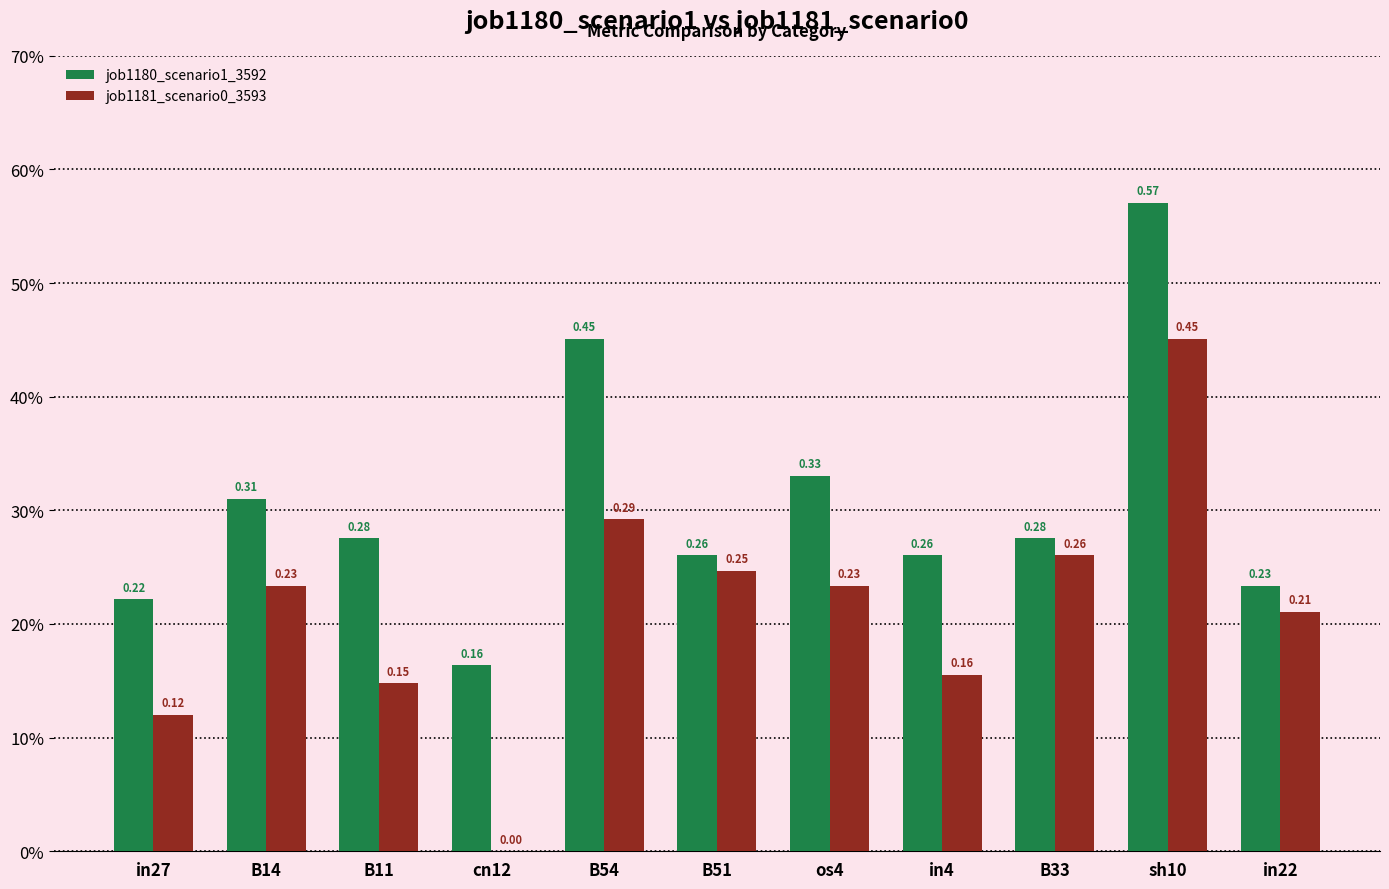

Reading right to left, what are all the values shown in this chart?

job1180_scenario1_3592: in22=0.2	sh10=0.6	B33=0.3	in4=0.3	os4=0.3	B51=0.3	B54=0.5	cn12=0.2	B11=0.3	B14=0.3	in27=0.2
job1181_scenario0_3593: in22=0.2	sh10=0.5	B33=0.3	in4=0.2	os4=0.2	B51=0.2	B54=0.3	cn12=0.0	B11=0.1	B14=0.2	in27=0.1